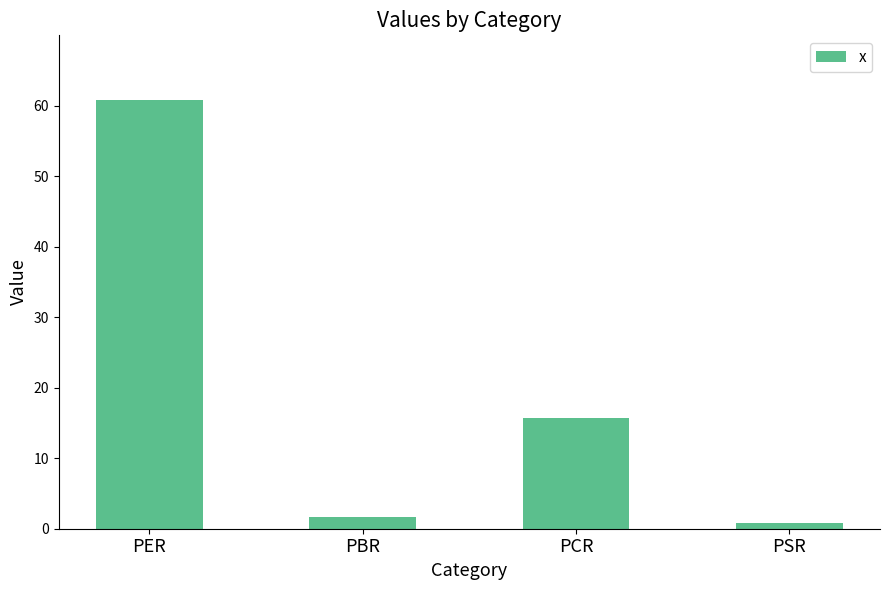

The value at PCR is 15.7. True or false?

True